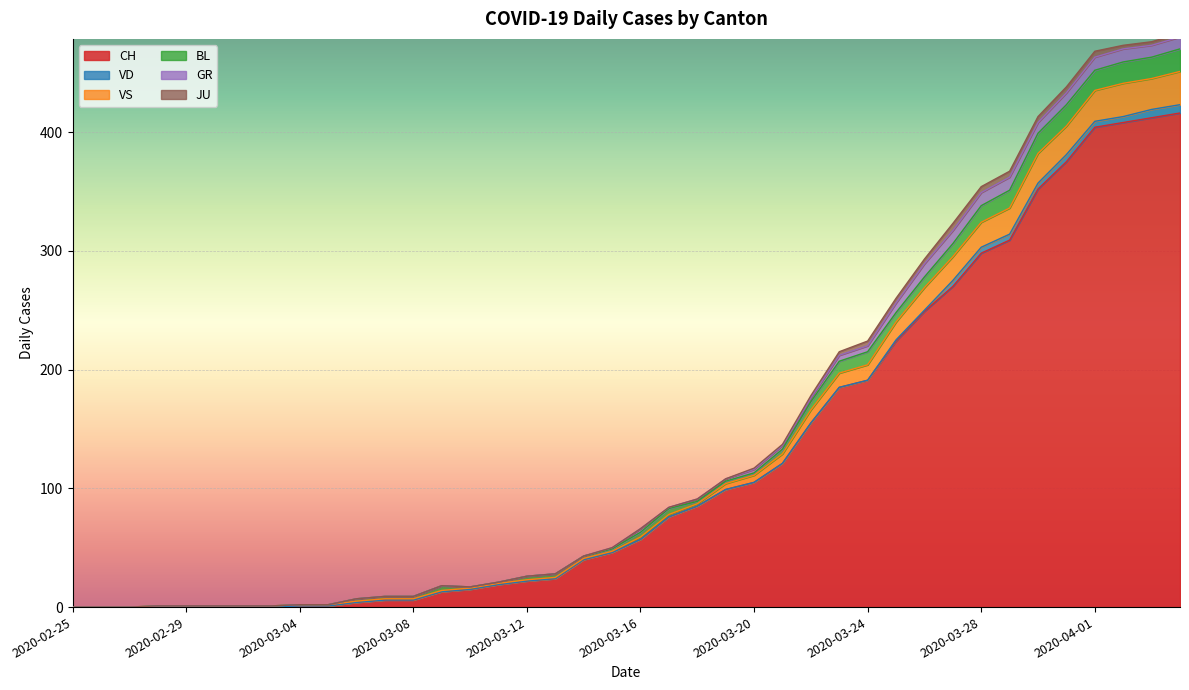

At which label does CH reach its peak?

2020-04-04